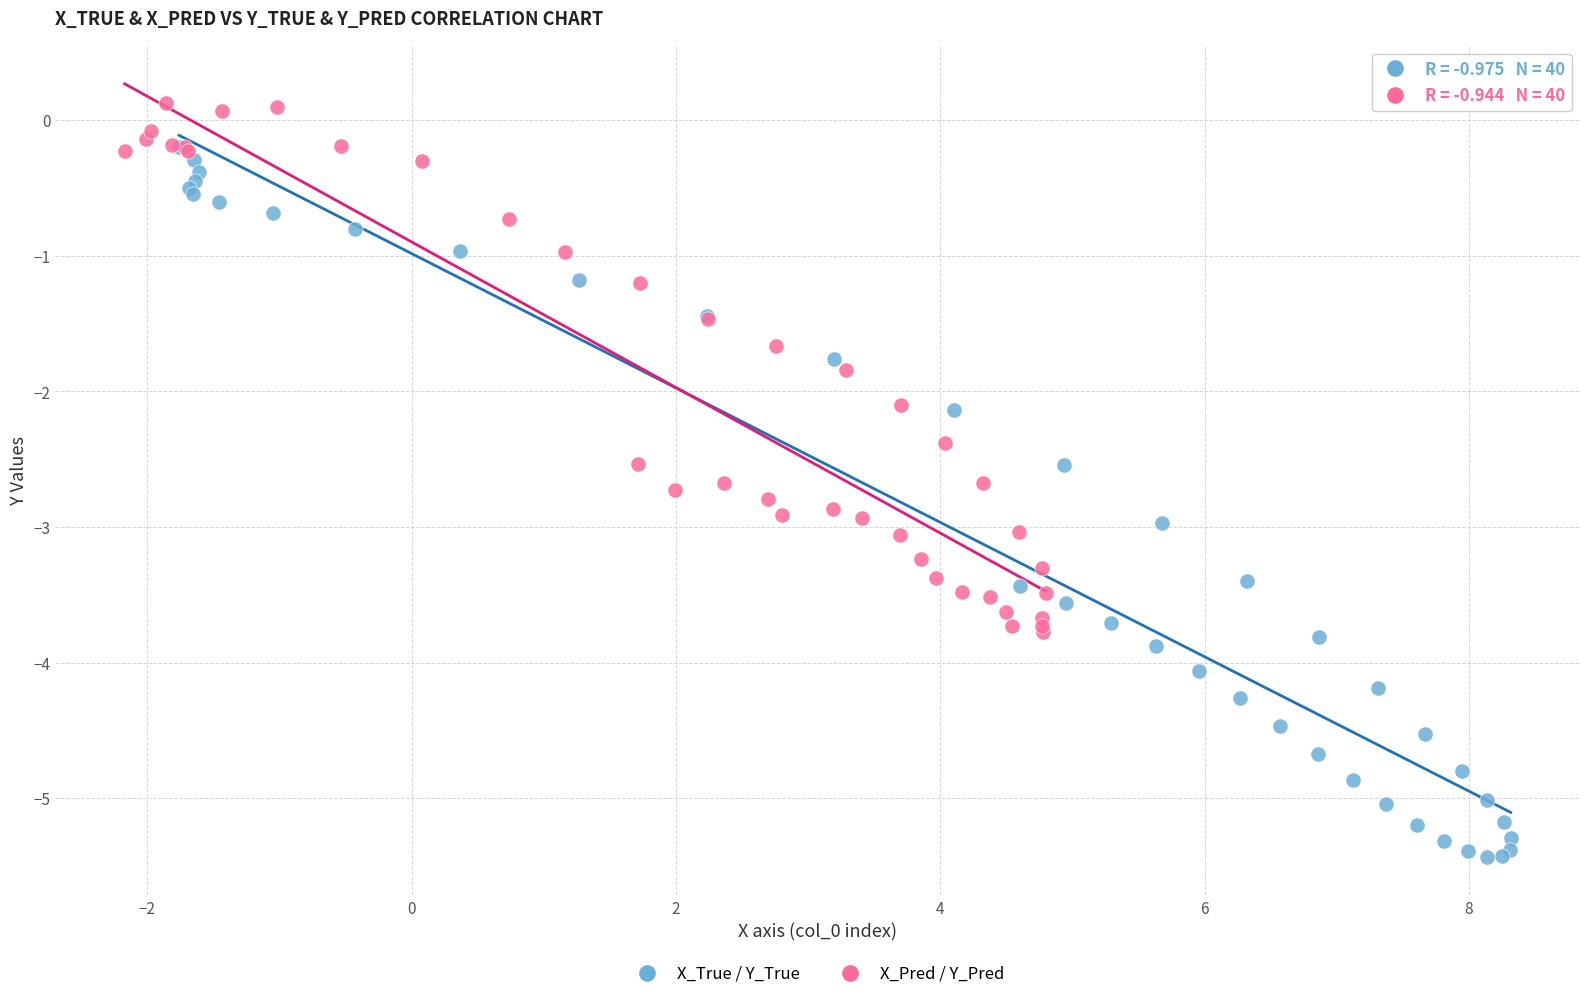

What are all the series names shown in the legend?

X_True / Y_True, X_Pred / Y_Pred